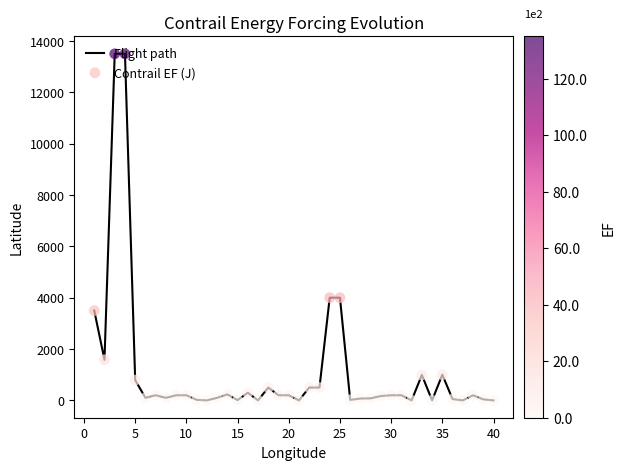

What is the greatest value displayed?

13500